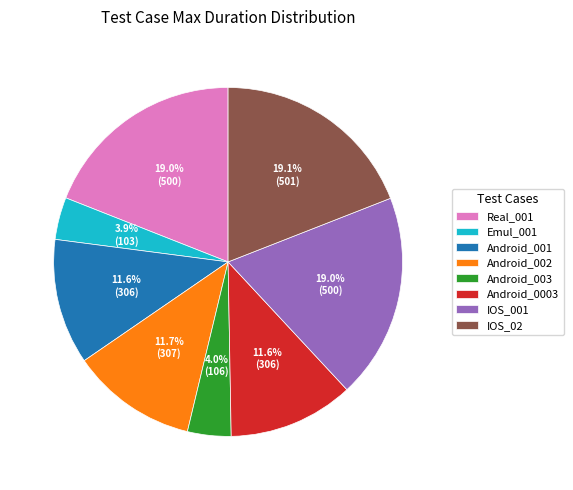

Which has a higher value, Android_001 or Android_003?

Android_001